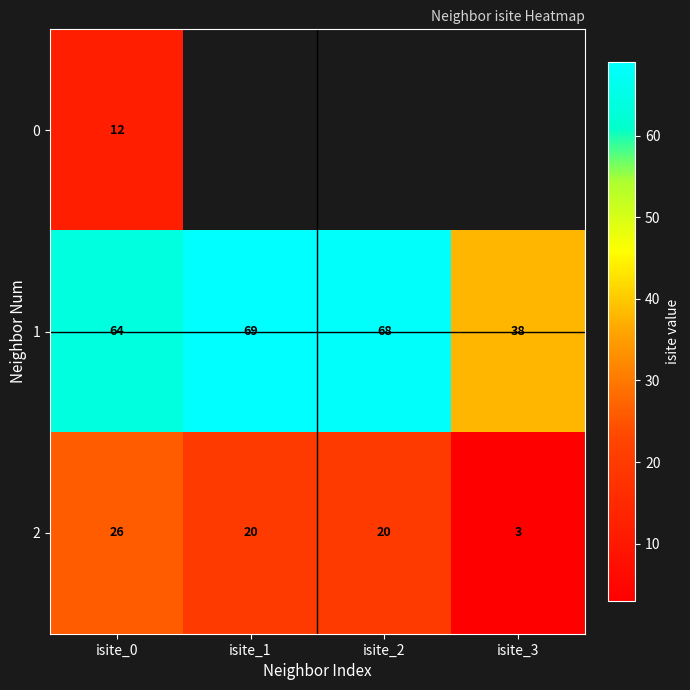

True or false: 1 has a value of 23 at isite_0.

False